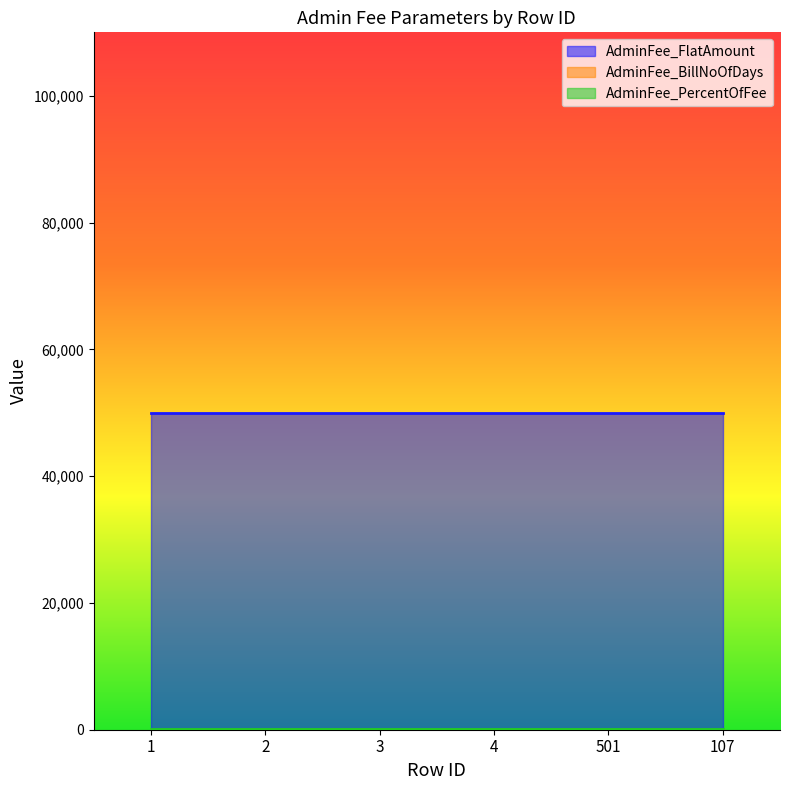

True or false: AdminFee_FlatAmount and AdminFee_BillNoOfDays intersect in this chart.

False